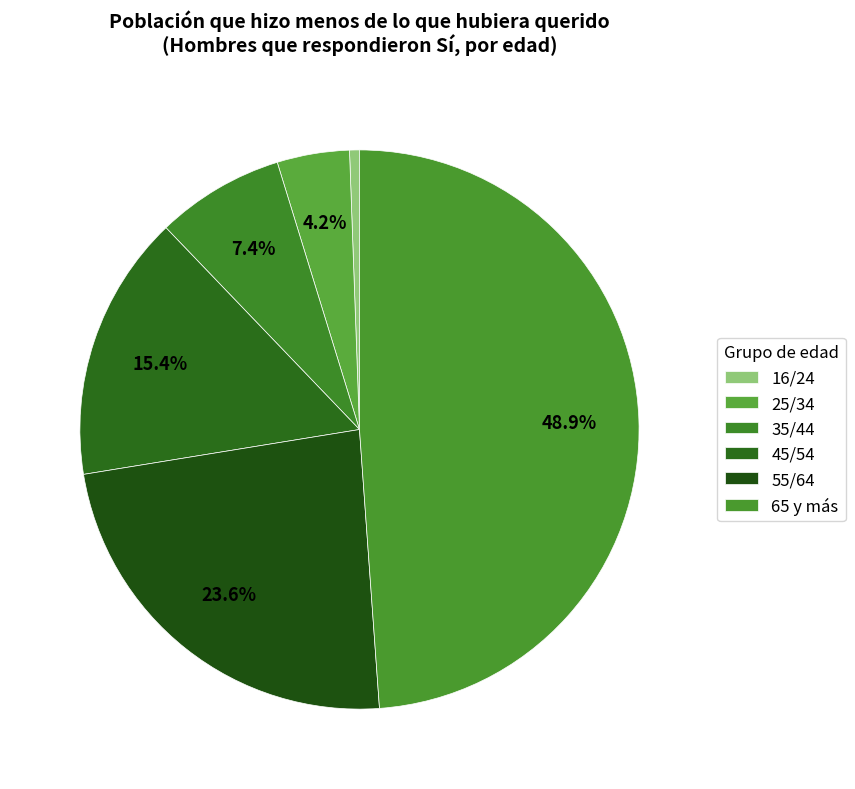

What percentage do 25/34 and 16/24 together represent?

4.8%